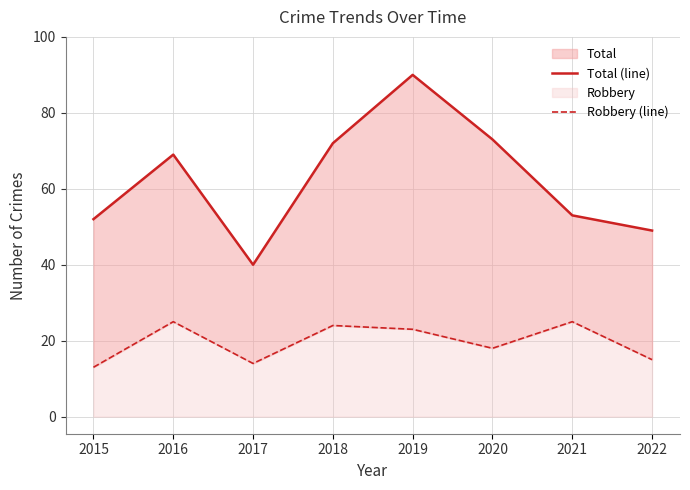

Rank the series by their maximum value, from lowest to highest.

Robbery (line), Total (line)